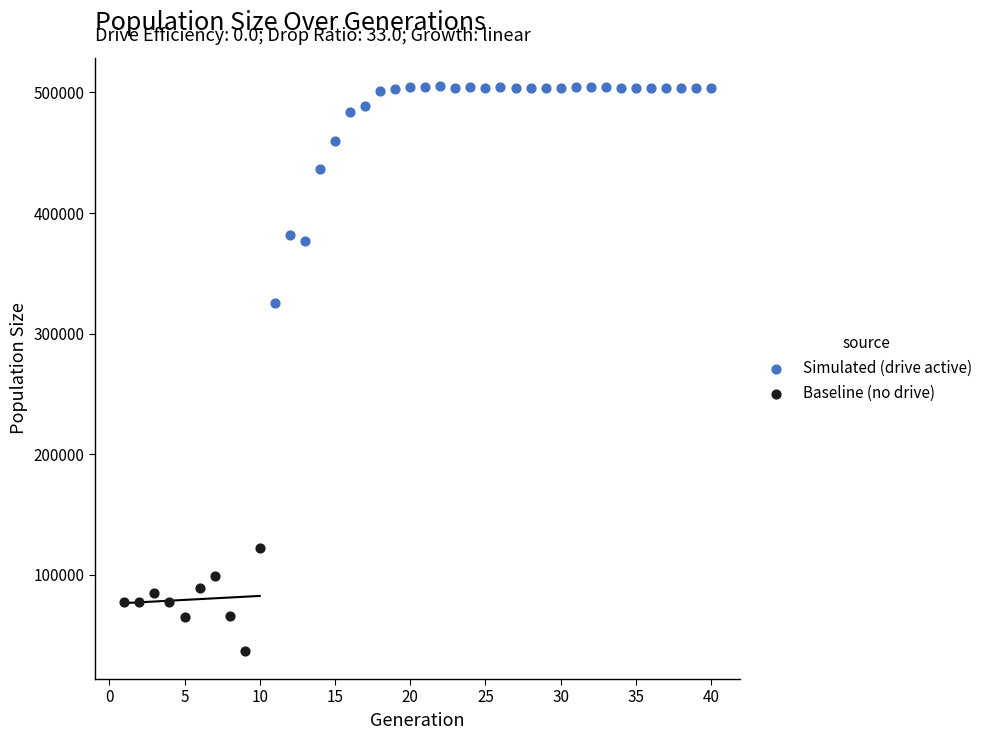

Which series has the widest spread of Y values?

Simulated (drive active)